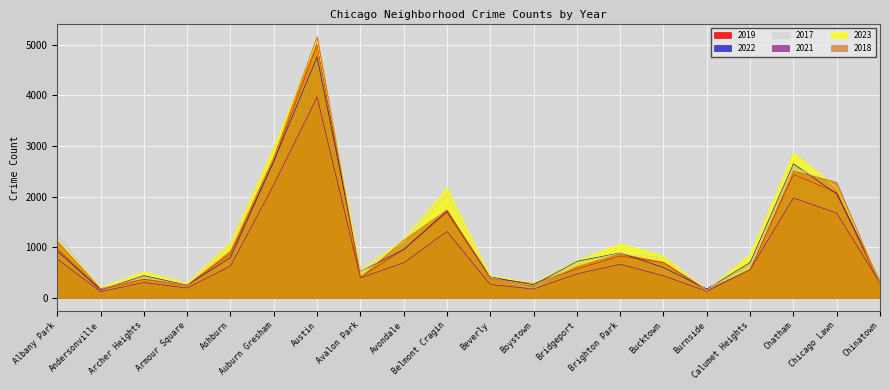

List the series in order of their peak value, lowest first.

2021, 2022, 2019, 2023, 2017, 2018